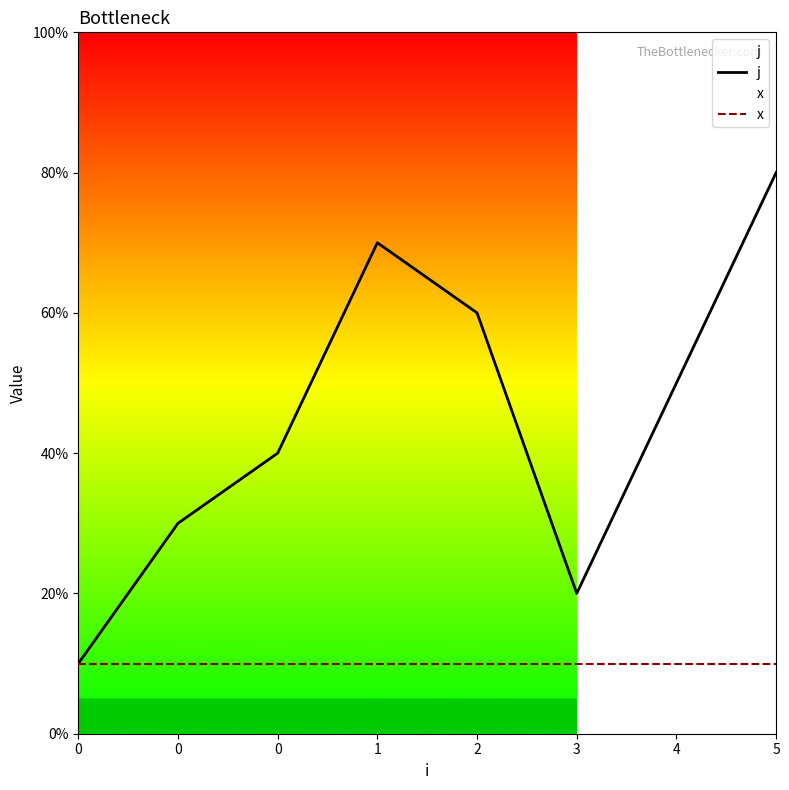

Between 5 and 3, which is larger?

5